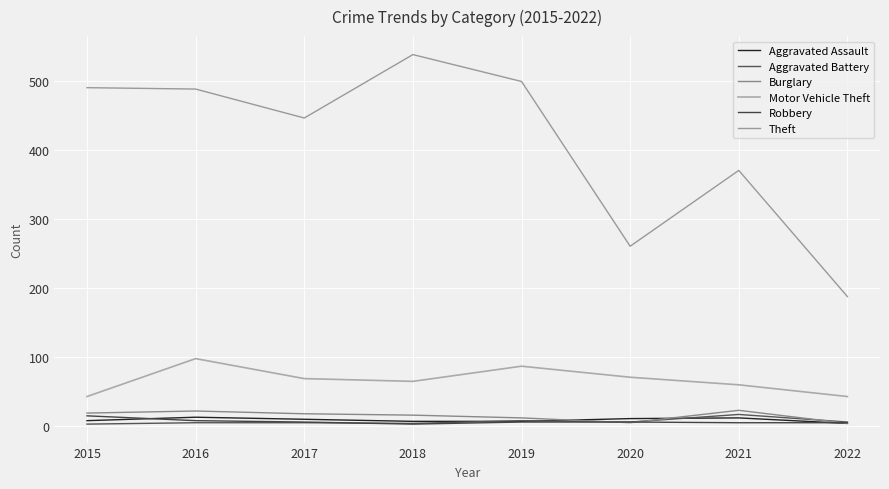

What is the total value across all series at 2016?

635